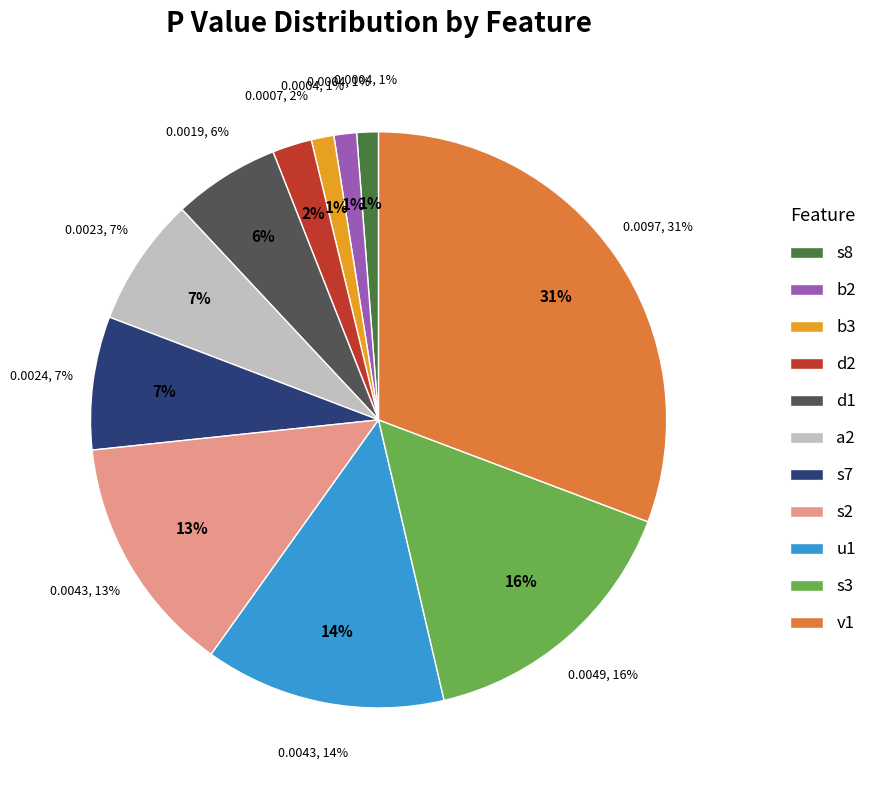

Which category has the biggest portion of the pie?

v1